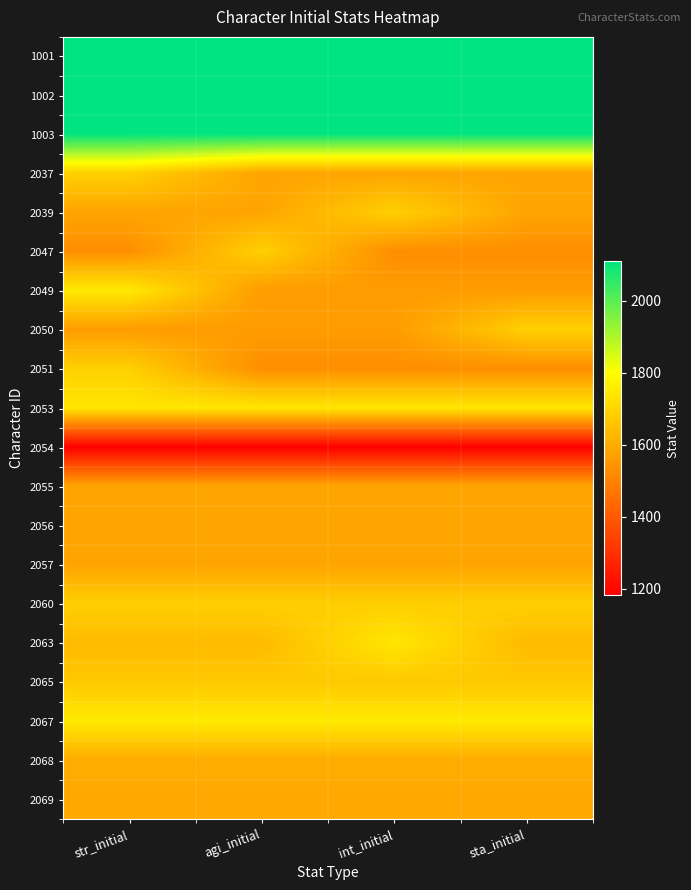

Which has a higher value, str_initial or sta_initial?

str_initial